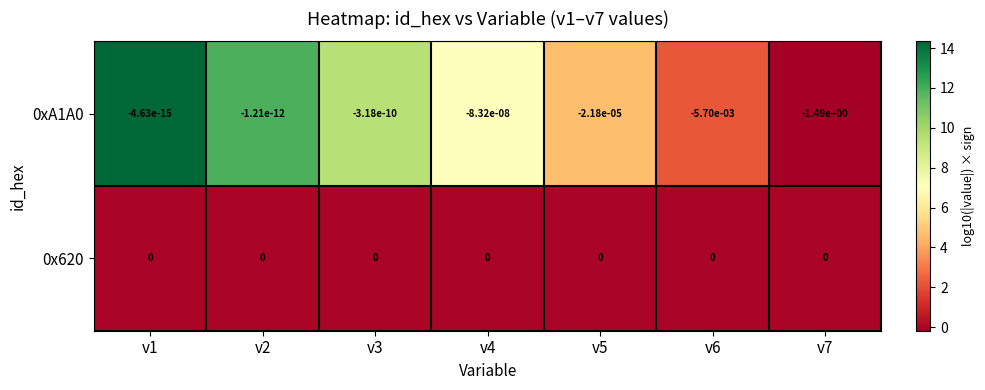

Is it true that 0x620 equals 0.0 at v4?

True